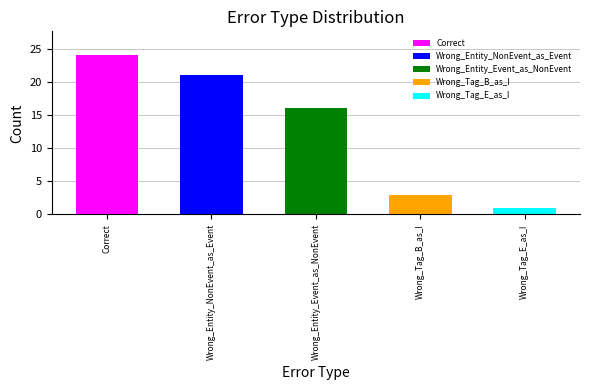

True or false: the data shows 5 at Wrong_Entity_Event_as_NonEvent.

False